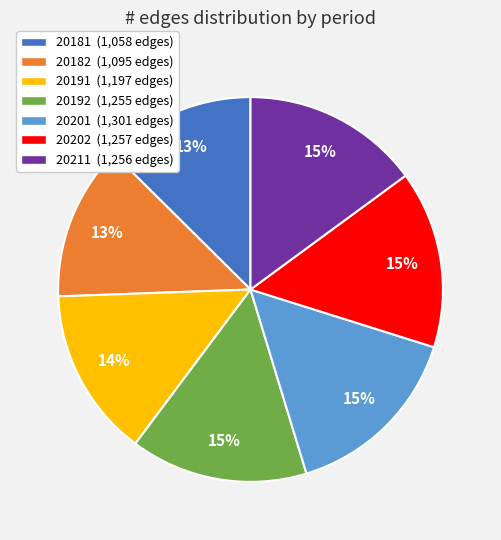

How many slices are in this pie chart?

7